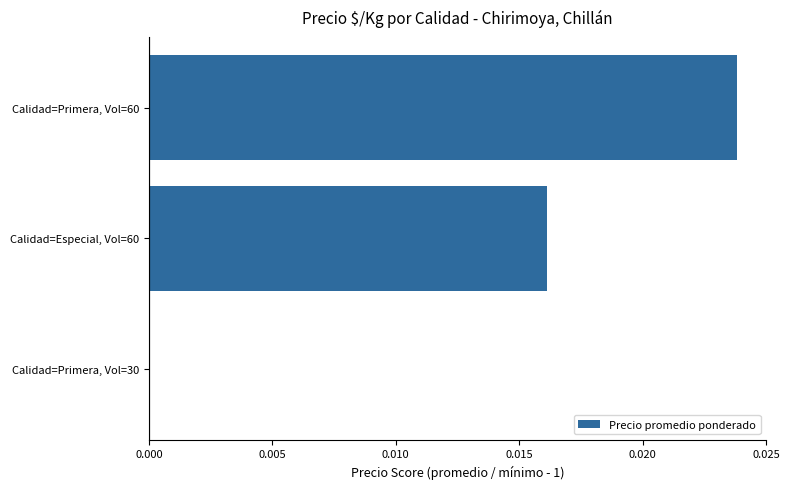

At which category does the chart reach its peak across all series?

Calidad=Primera, Vol=60